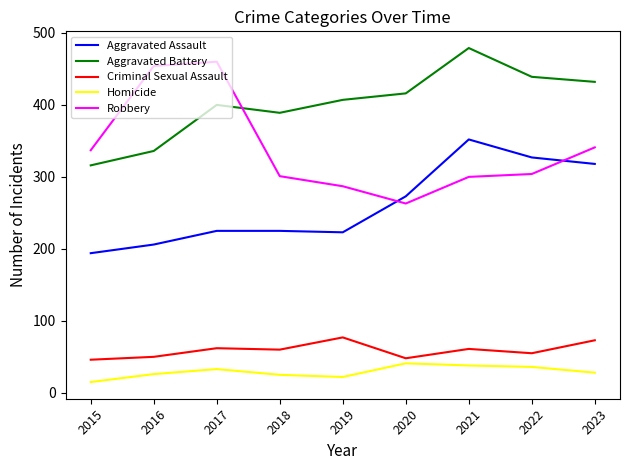

The value of Aggravated Battery at 2021 is 479. True or false?

True